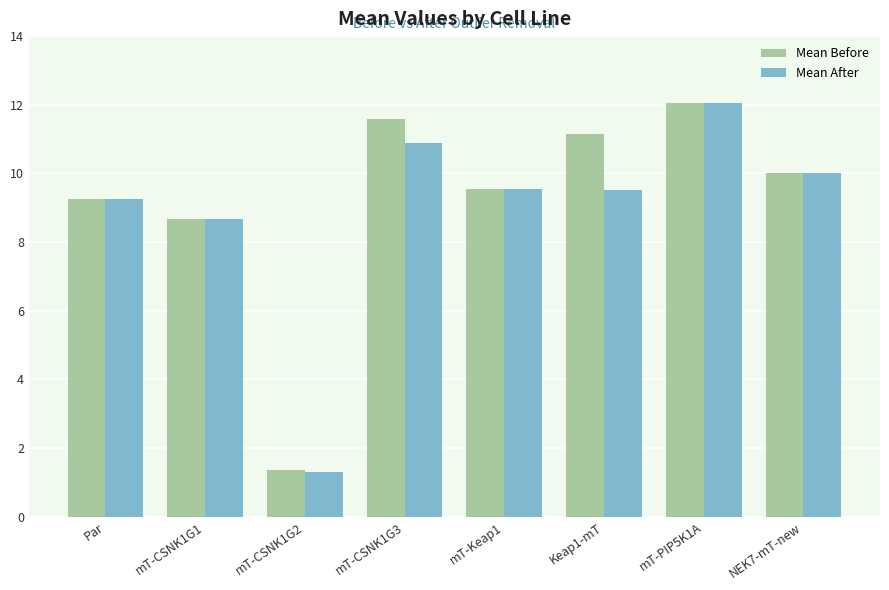

Rank the categories by Mean Before value from lowest to highest.

mT-CSNK1G2, mT-CSNK1G1, Par, mT-Keap1, NEK7-mT-new, Keap1-mT, mT-CSNK1G3, mT-PIP5K1A